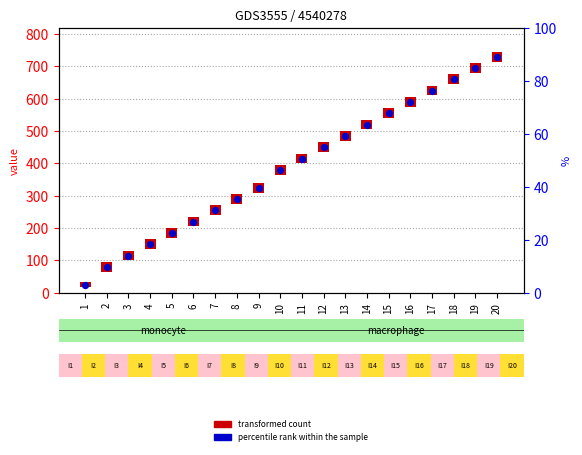

At how many categories does at least one series exceed 388?

10